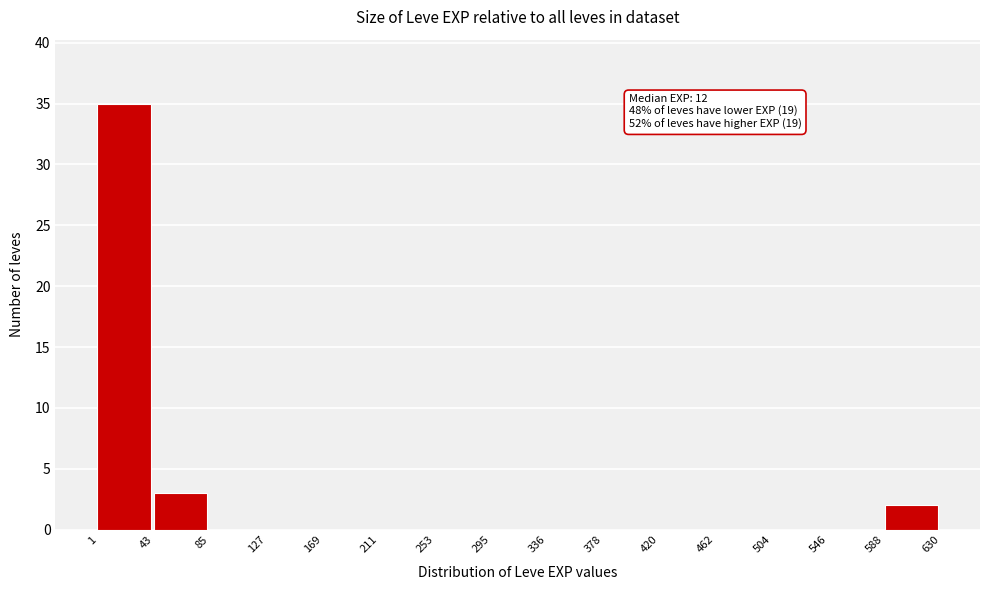

Which range on the x-axis has the tallest bar?

1 to 43